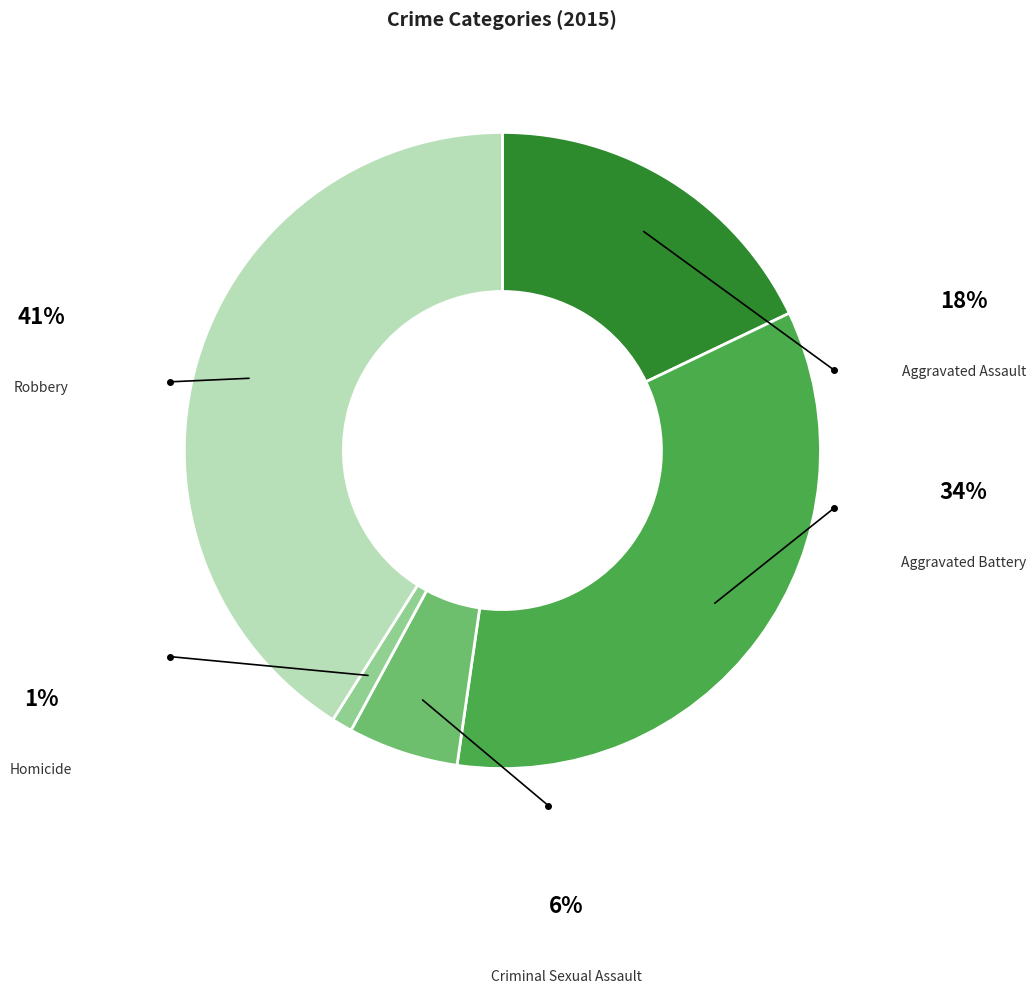

Does any single category account for the majority?

No